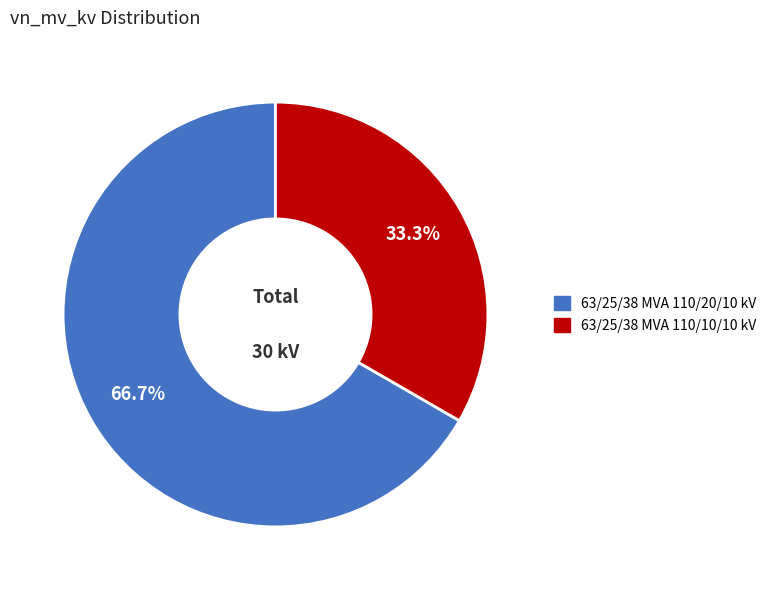

True or false: 63/25/38 MVA 110/10/10 kV accounts for 41% of the total.

False